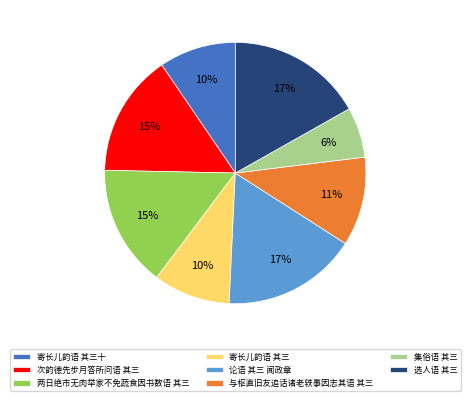

Is there a majority slice in this chart?

No